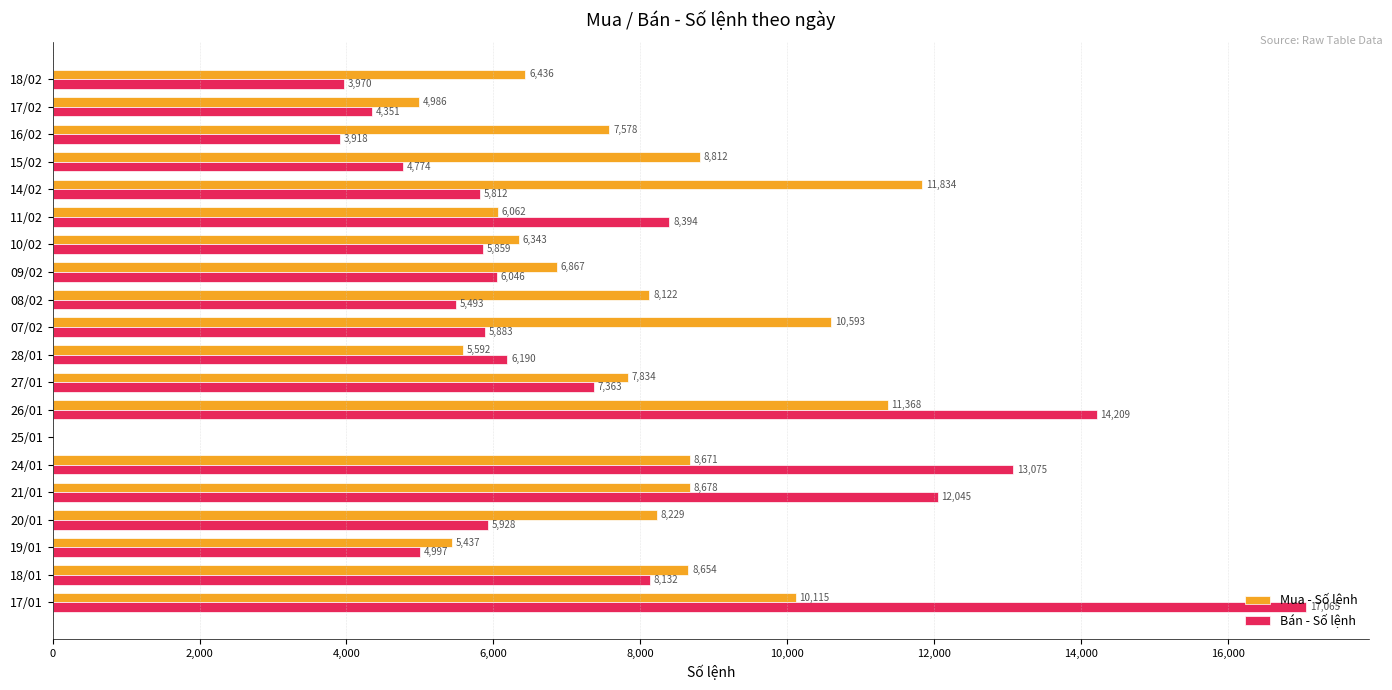

How many data points does each series have?

20